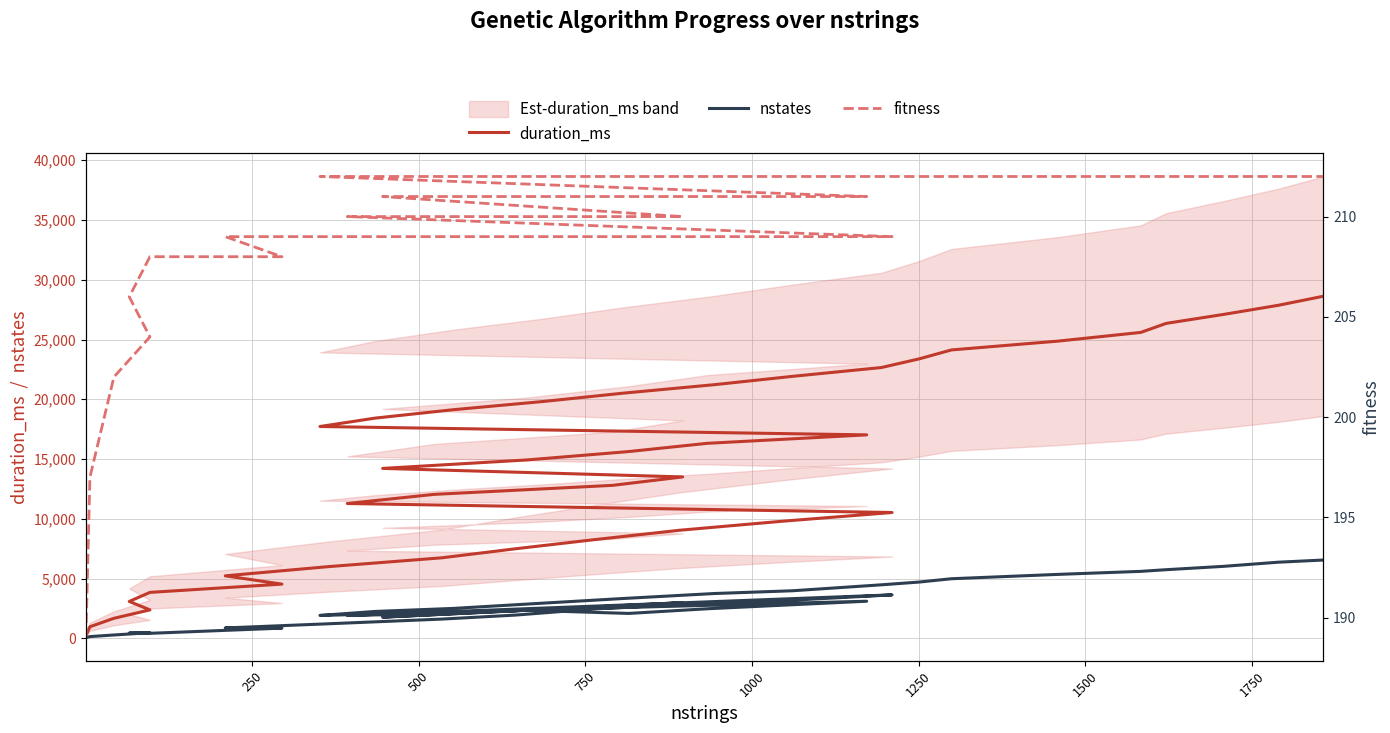

The fitness series shows 105 at 38. True or false?

False